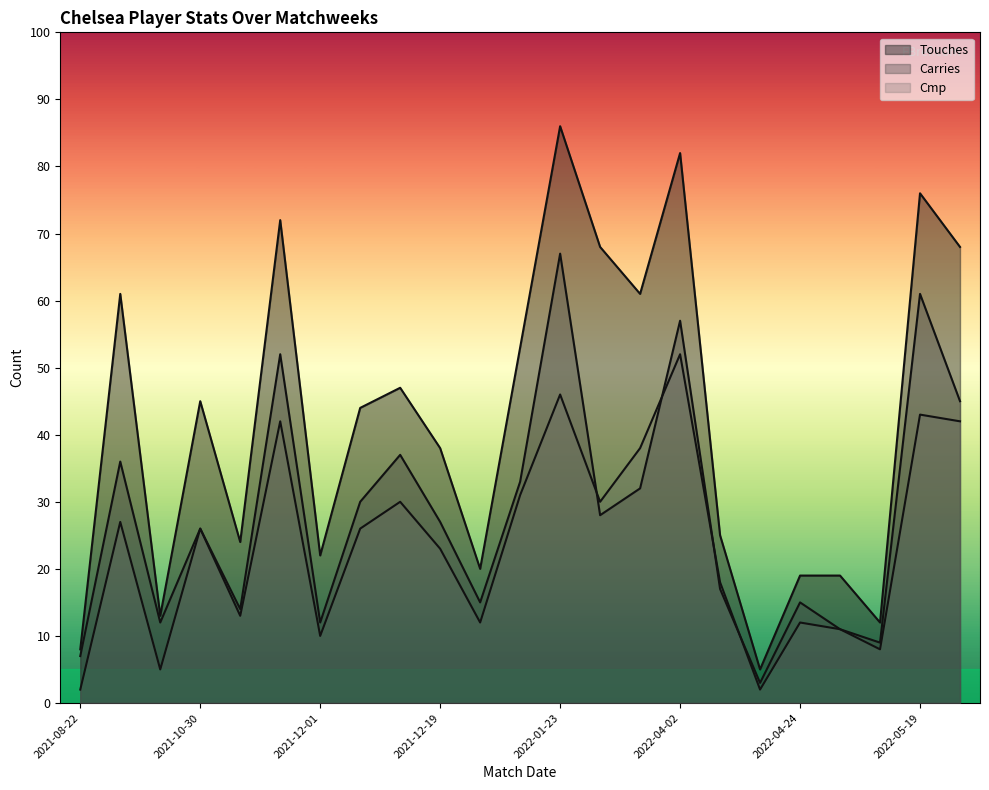

Reading left to right, extract all data points from this chart.

Touches: 2021-08-22=8	2021-09-11=61	2021-10-23=13	2021-10-30=45	2021-11-20=24	2021-11-28=72	2021-12-01=22	2021-12-04=44	2021-12-16=47	2021-12-19=38	2022-01-15=20	2022-01-18=53	2022-01-23=86	2022-02-19=68	2022-03-13=61	2022-04-02=82	2022-04-09=25	2022-04-20=5	2022-04-24=19	2022-05-01=19	2022-05-11=12	2022-05-19=76	2022-05-22=68
Carries: 2021-08-22=7	2021-09-11=36	2021-10-23=12	2021-10-30=26	2021-11-20=14	2021-11-28=52	2021-12-01=12	2021-12-04=30	2021-12-16=37	2021-12-19=27	2022-01-15=15	2022-01-18=33	2022-01-23=67	2022-02-19=28	2022-03-13=32	2022-04-02=57	2022-04-09=17	2022-04-20=3	2022-04-24=15	2022-05-01=11	2022-05-11=9	2022-05-19=61	2022-05-22=45
Cmp: 2021-08-22=2	2021-09-11=27	2021-10-23=5	2021-10-30=26	2021-11-20=13	2021-11-28=42	2021-12-01=10	2021-12-04=26	2021-12-16=30	2021-12-19=23	2022-01-15=12	2022-01-18=31	2022-01-23=46	2022-02-19=30	2022-03-13=38	2022-04-02=52	2022-04-09=18	2022-04-20=2	2022-04-24=12	2022-05-01=11	2022-05-11=8	2022-05-19=43	2022-05-22=42